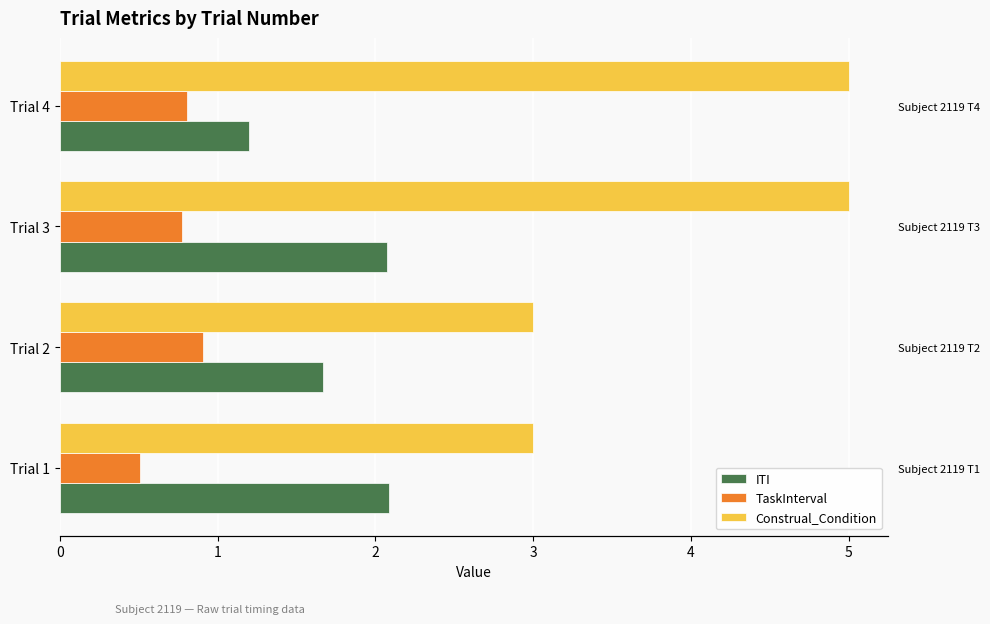

What is the value of the ITI bar at the 3rd from the left?

2.1